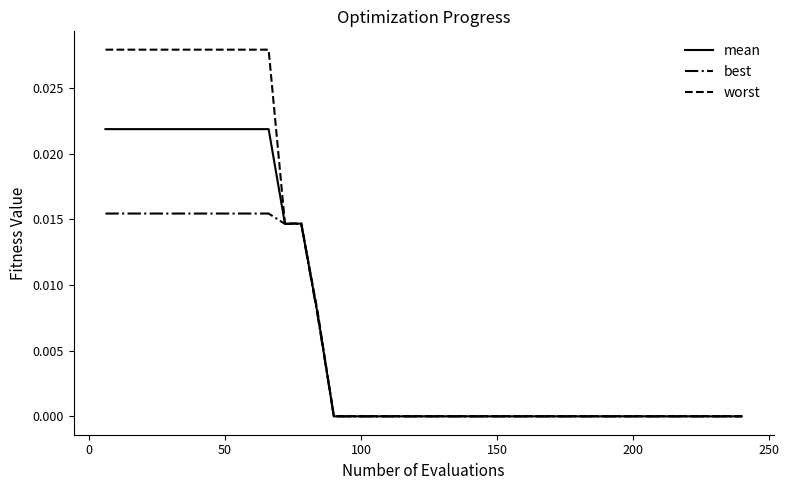

List the series in order of their overall mean, highest first.

worst, mean, best